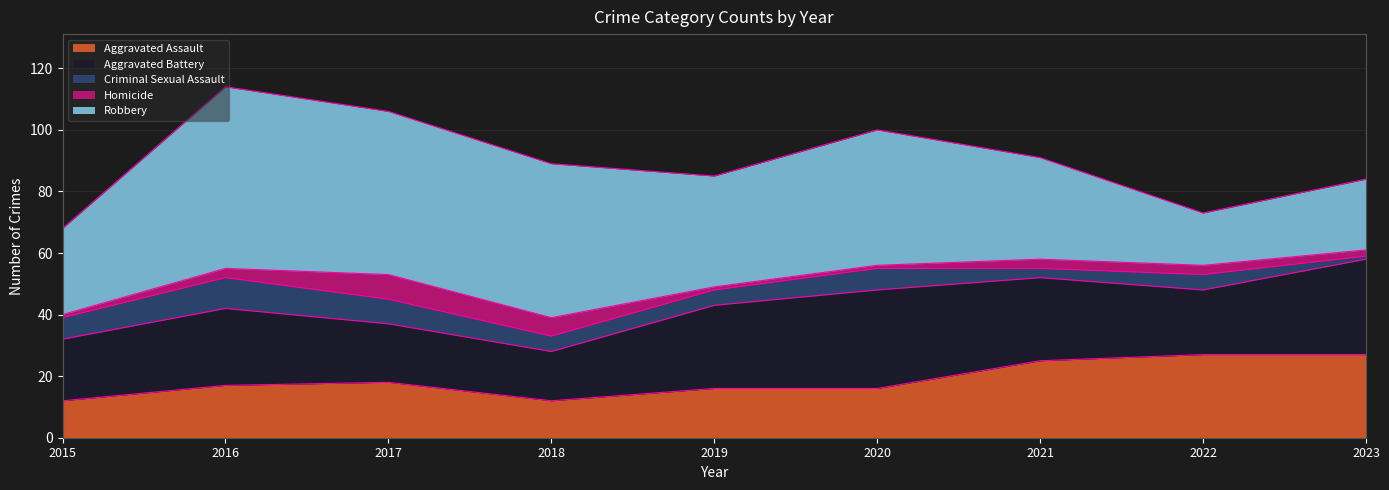

What are all the series names shown in the legend?

Aggravated Assault, Aggravated Battery, Criminal Sexual Assault, Homicide, Robbery